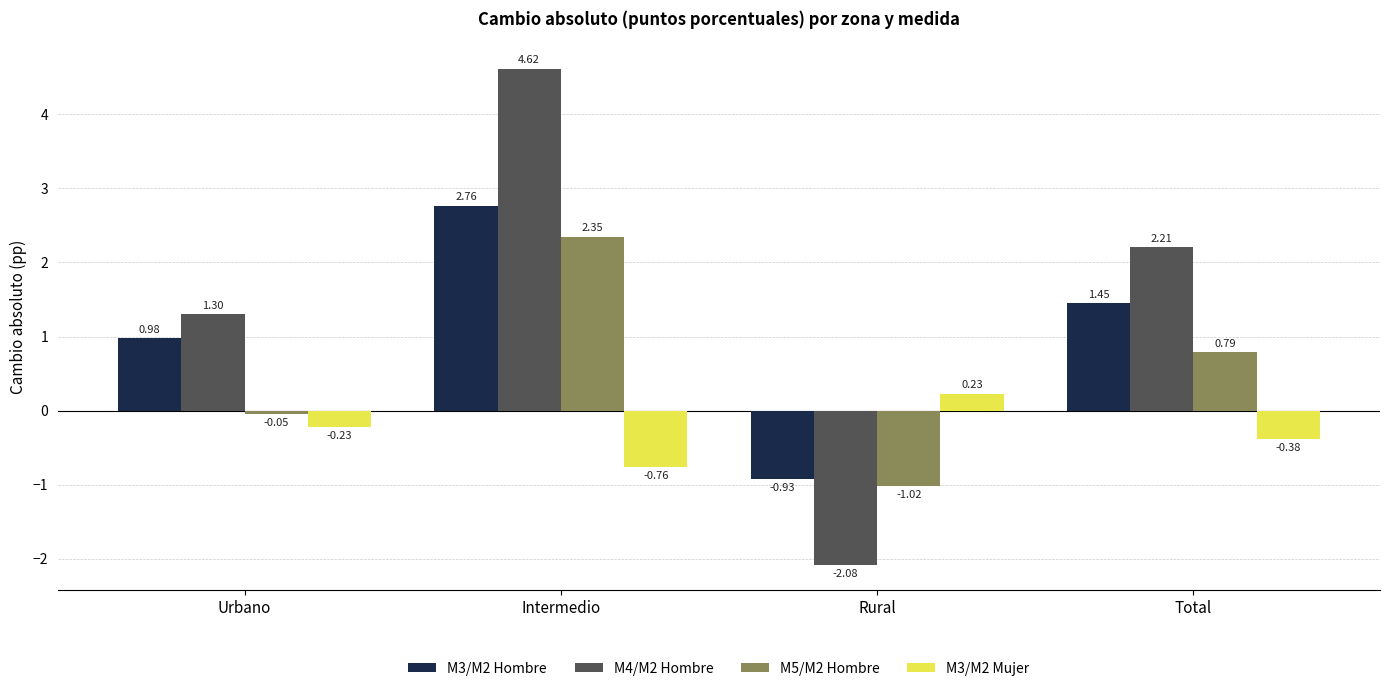

Rank the categories by M5/M2 Hombre value from highest to lowest.

Intermedio, Total, Urbano, Rural